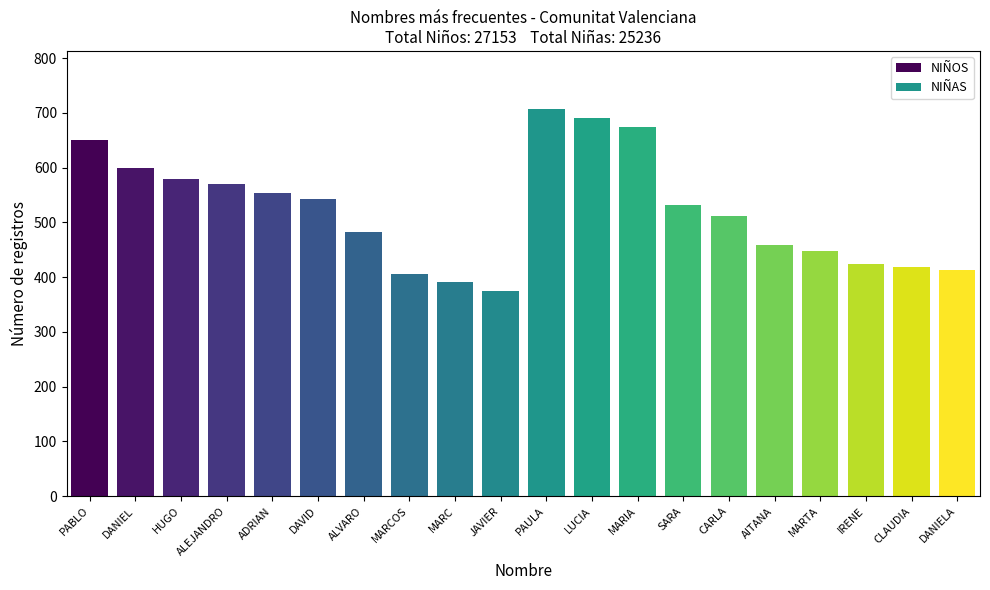

What is the value of the NIÑAS bar at the 4th from the left?

531